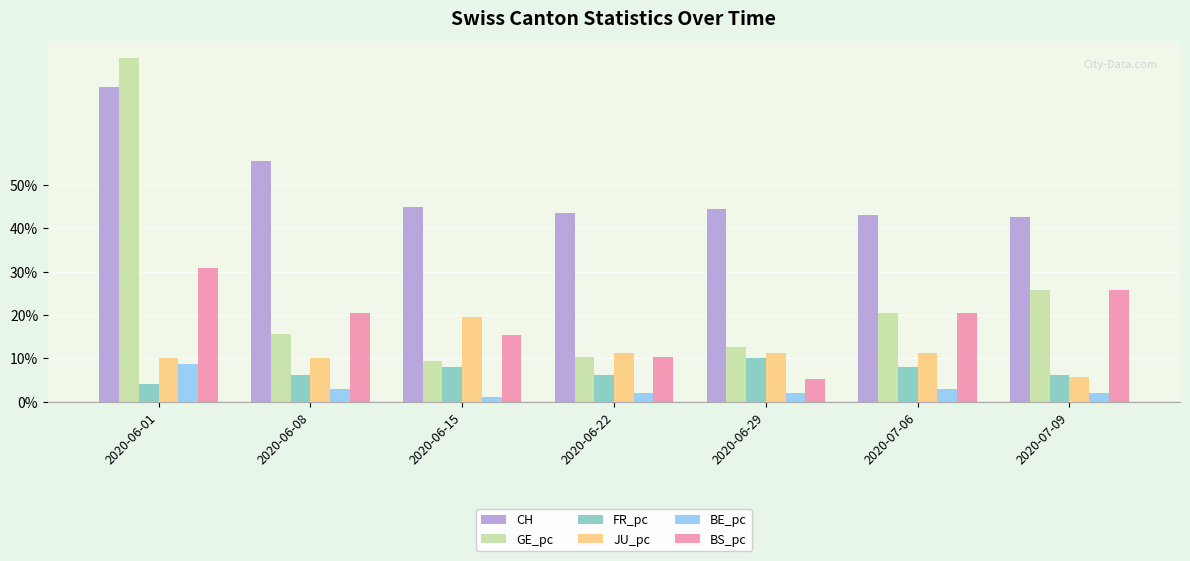

What is the label of the 3rd bar from the left?

2020-06-15